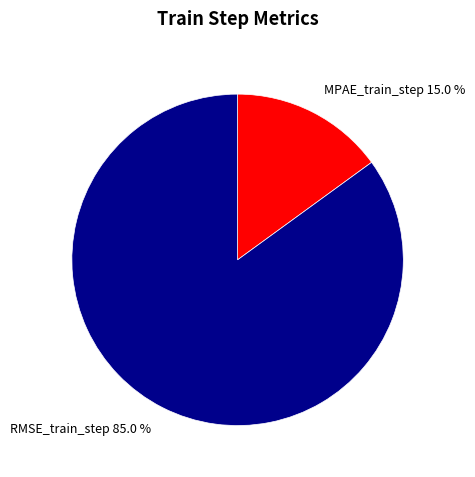

What portion of the pie excludes MPAE_train_step?

85.0%